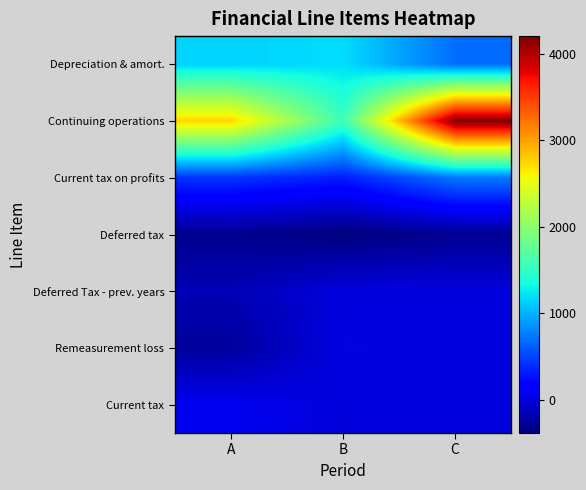

Count the number of data series in this chart.

7